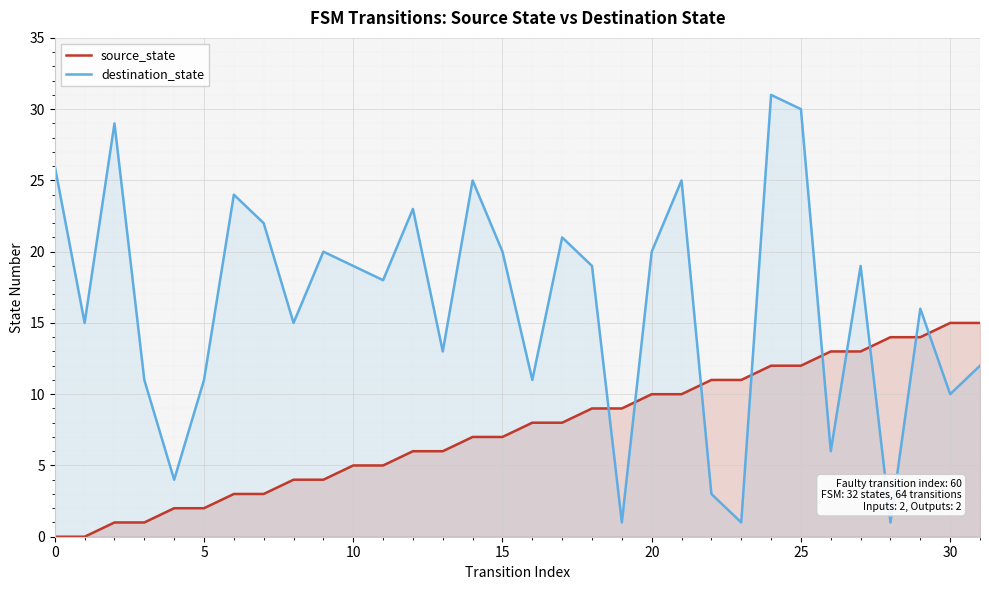

How many values in the destination_state series are below 19?

16